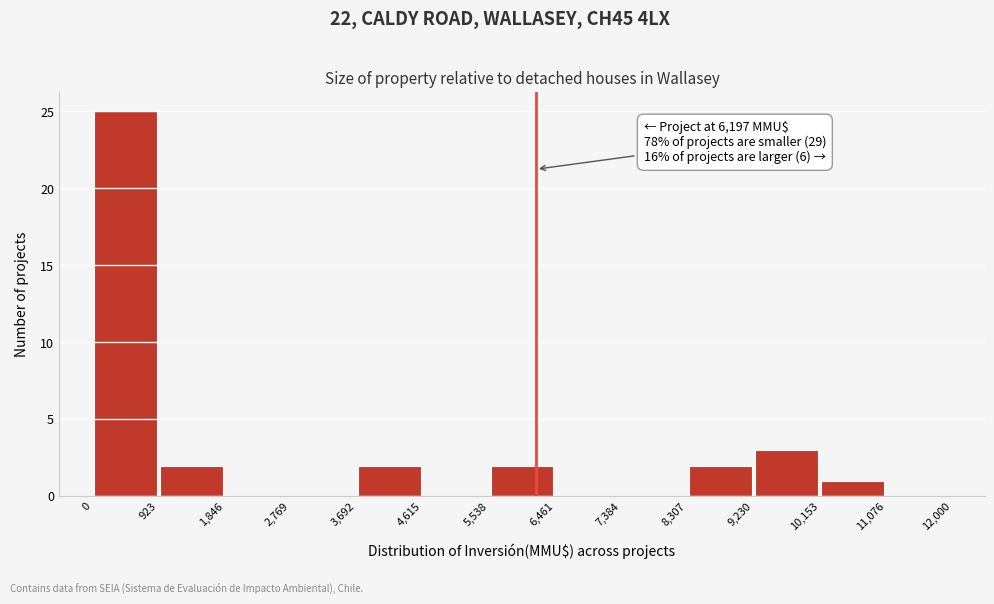

Which range on the x-axis has the tallest bar?

0 to 923